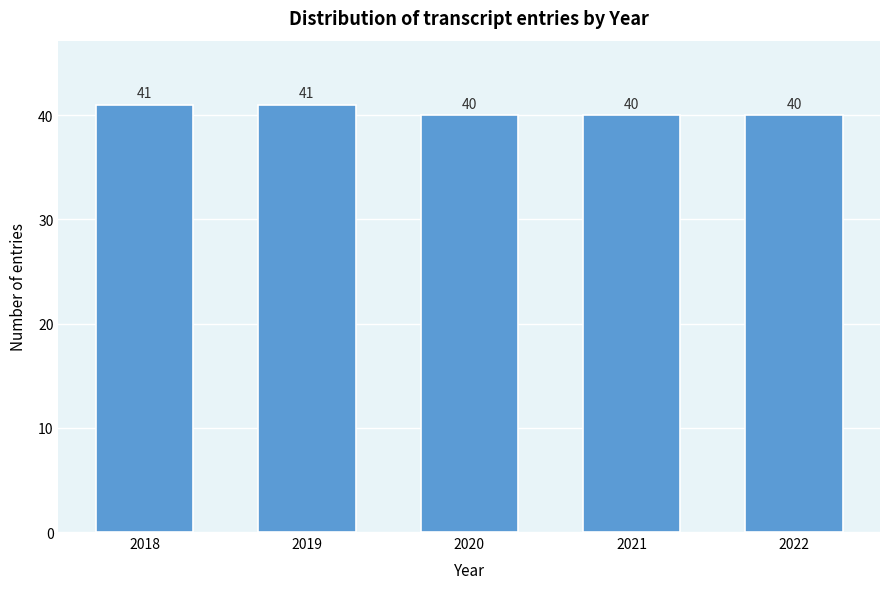

Reading left to right, list all the values displayed in this chart.

41	41	40	40	40